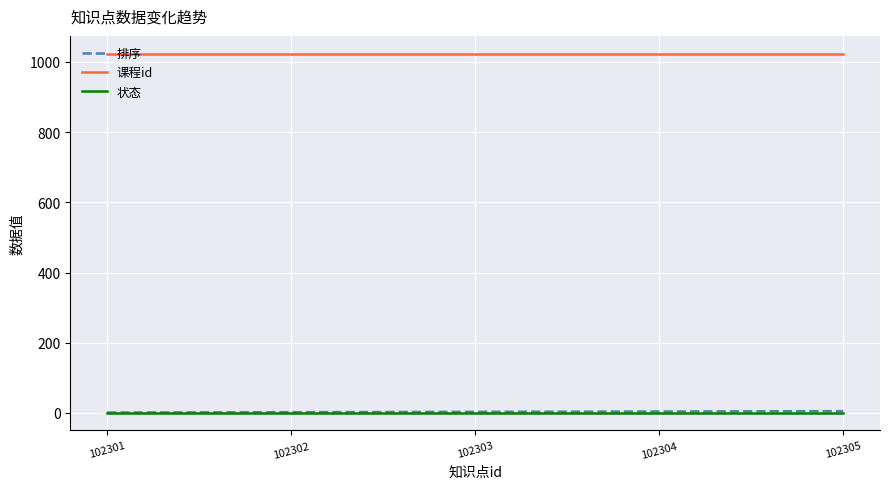

True or false: 排序 and 课程id intersect in this chart.

False